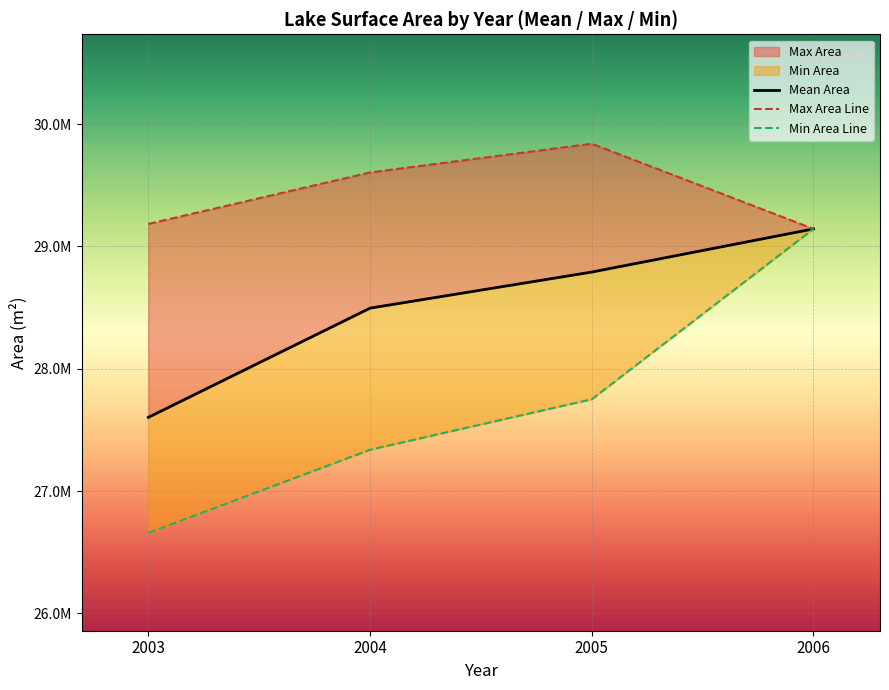

At which label is Min Area Line closest to 27900450?

2005